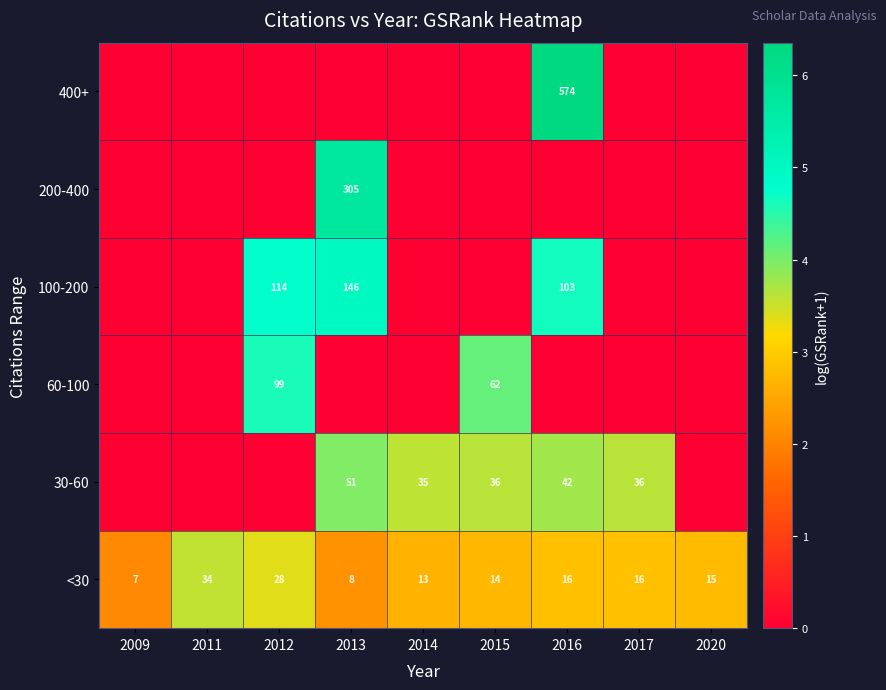

What is the spread (max minus min) of values at 2014?

0.9